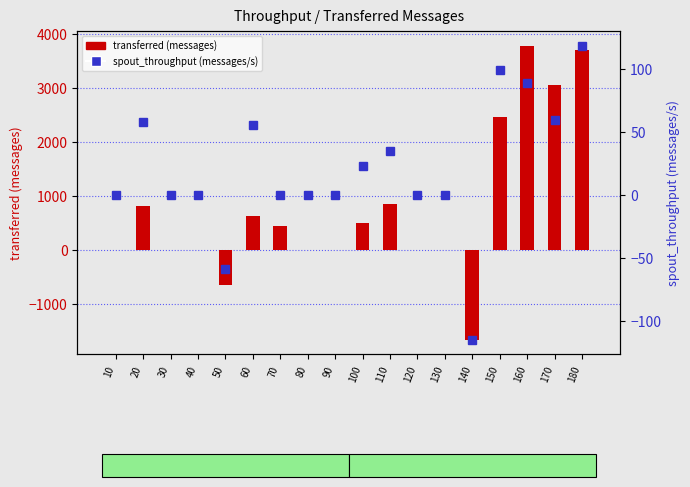

Between 100 and 120, which series saw the biggest shift?

transferred (messages)